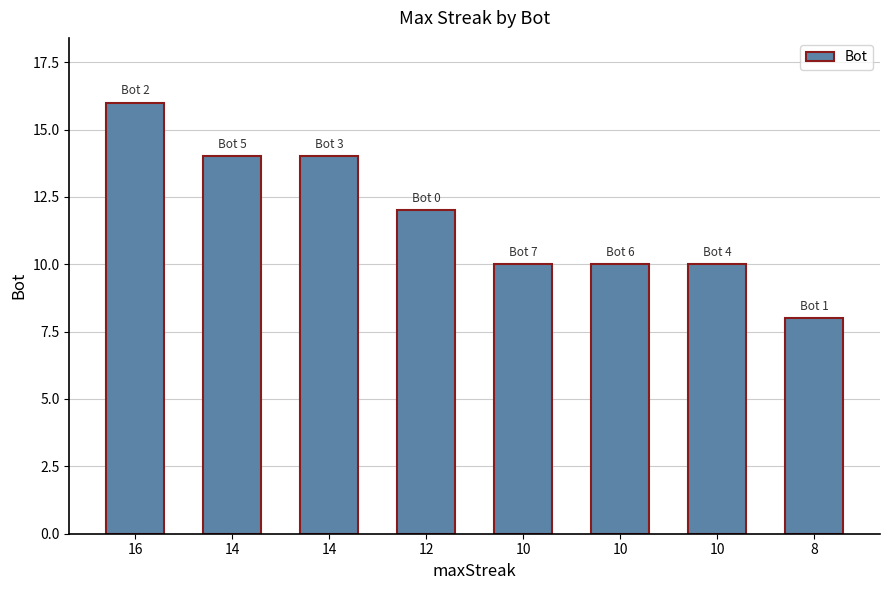

What is the value of the 6th bar from the left?

10